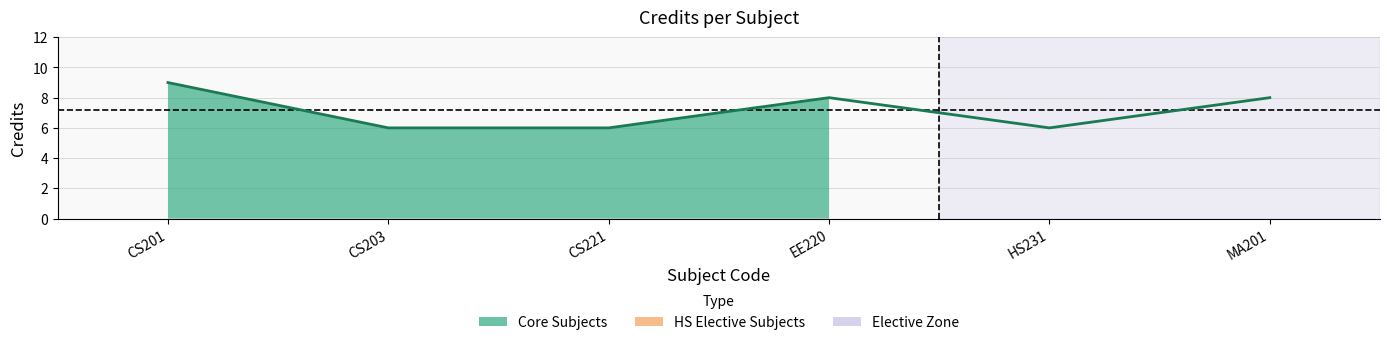

How many values are below 8?

3